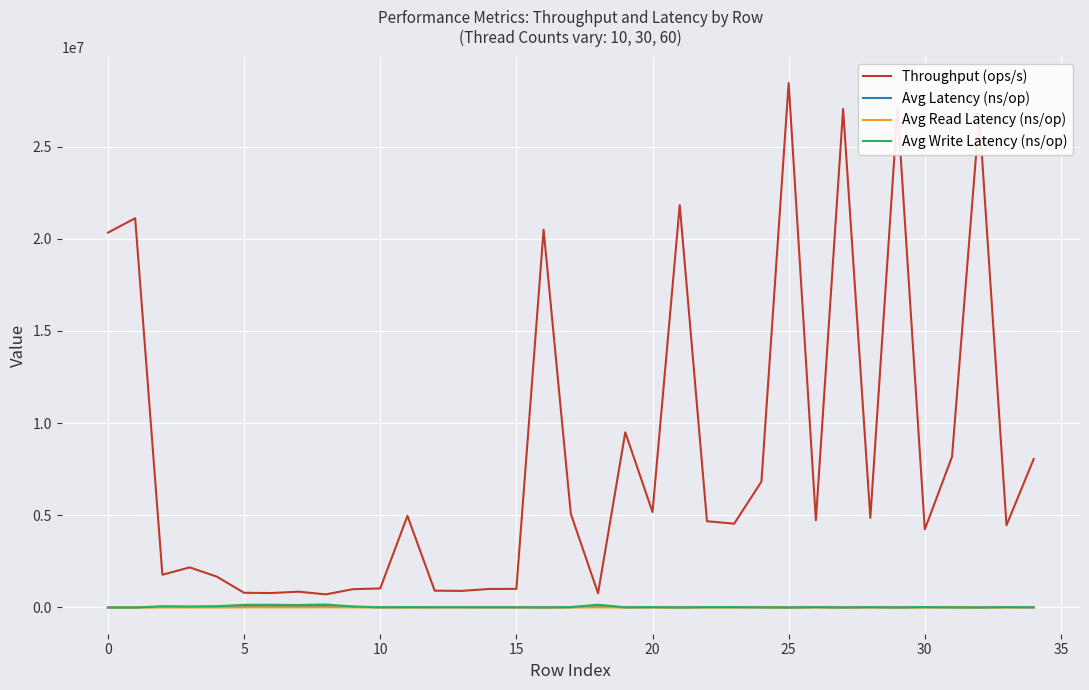

True or false: Throughput (ops/s) and Avg Latency (ns/op) cross at least once.

False